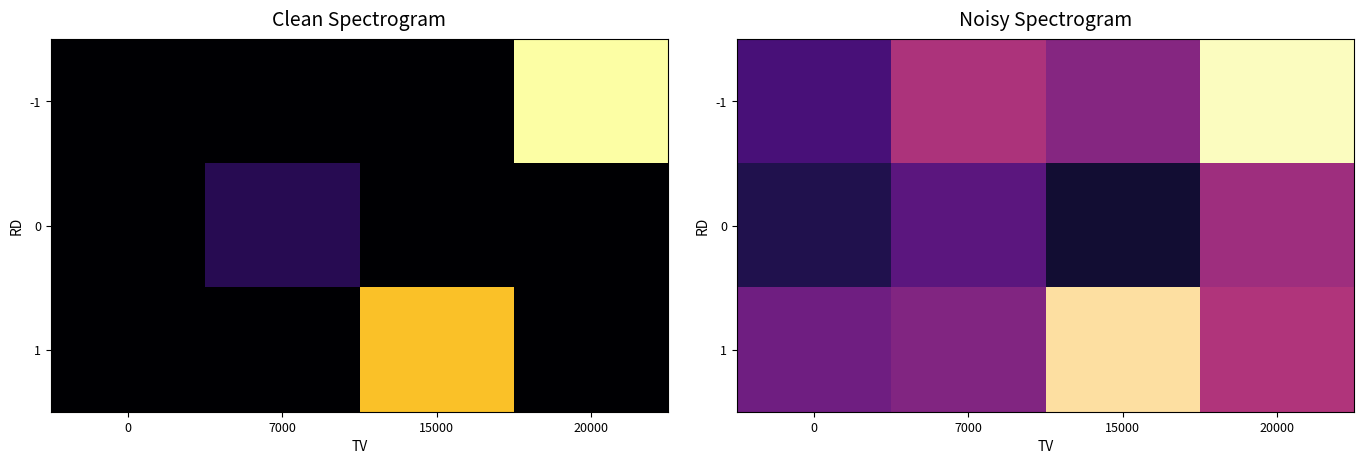

What is the spread (max minus min) of values at 7000?

1.4